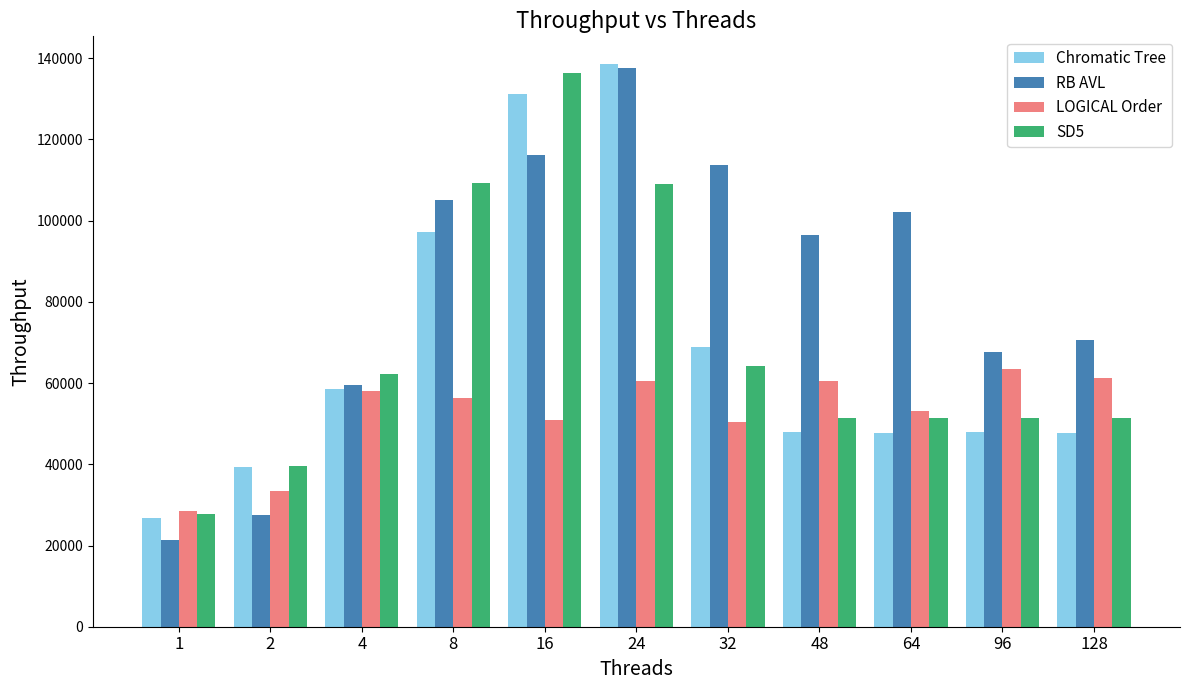

How many bars are there in each group?

4